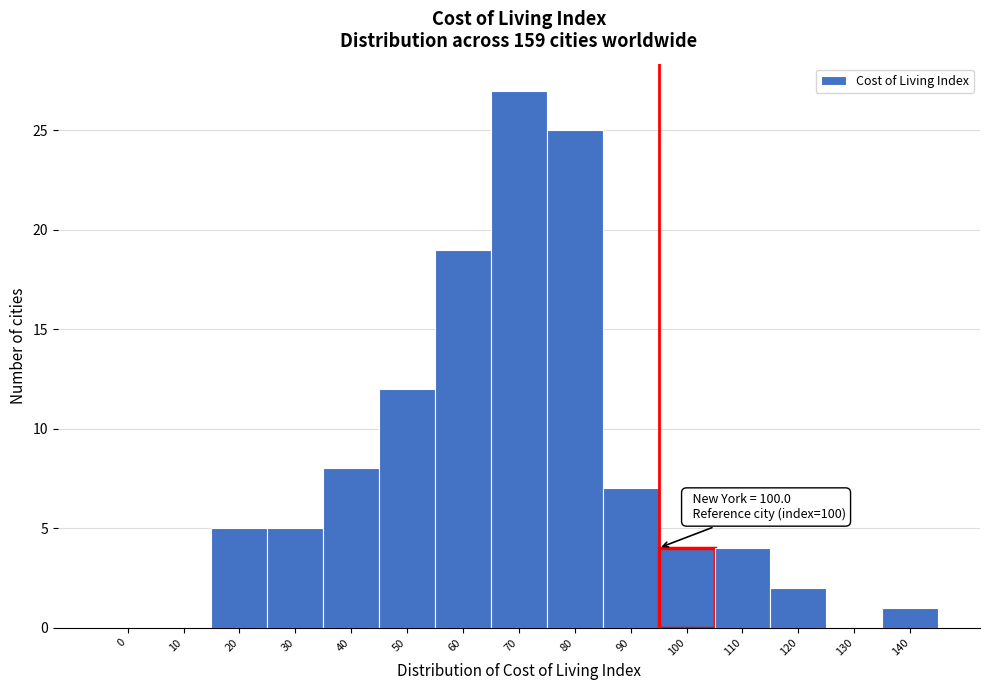

Reading left to right, extract all data points from this chart.

0=0	10=0	20=5	30=5	40=8	50=12	60=19	70=27	80=25	90=7	100=4	110=4	120=2	130=0	140=1